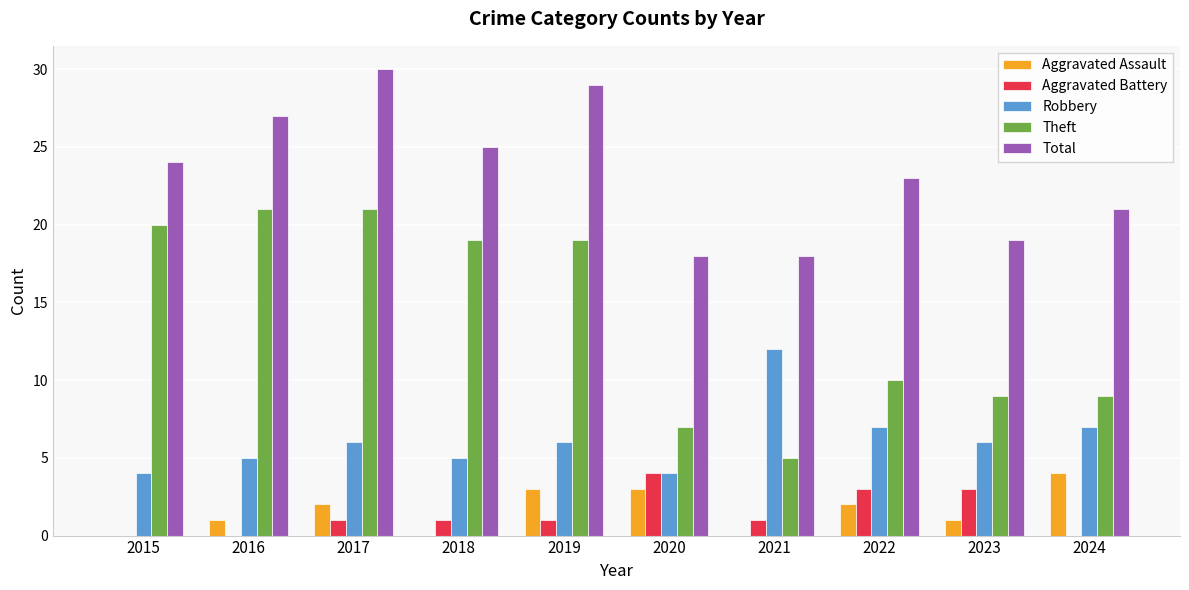

What is the difference between the Aggravated Assault values at 2020 and 2024?

1